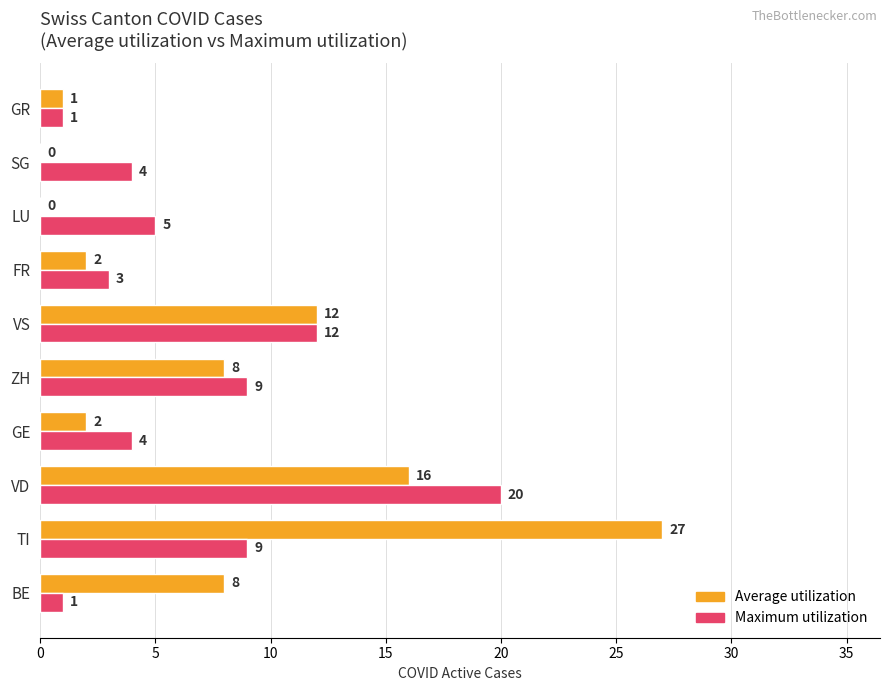

What is the total value across all series at FR?

5